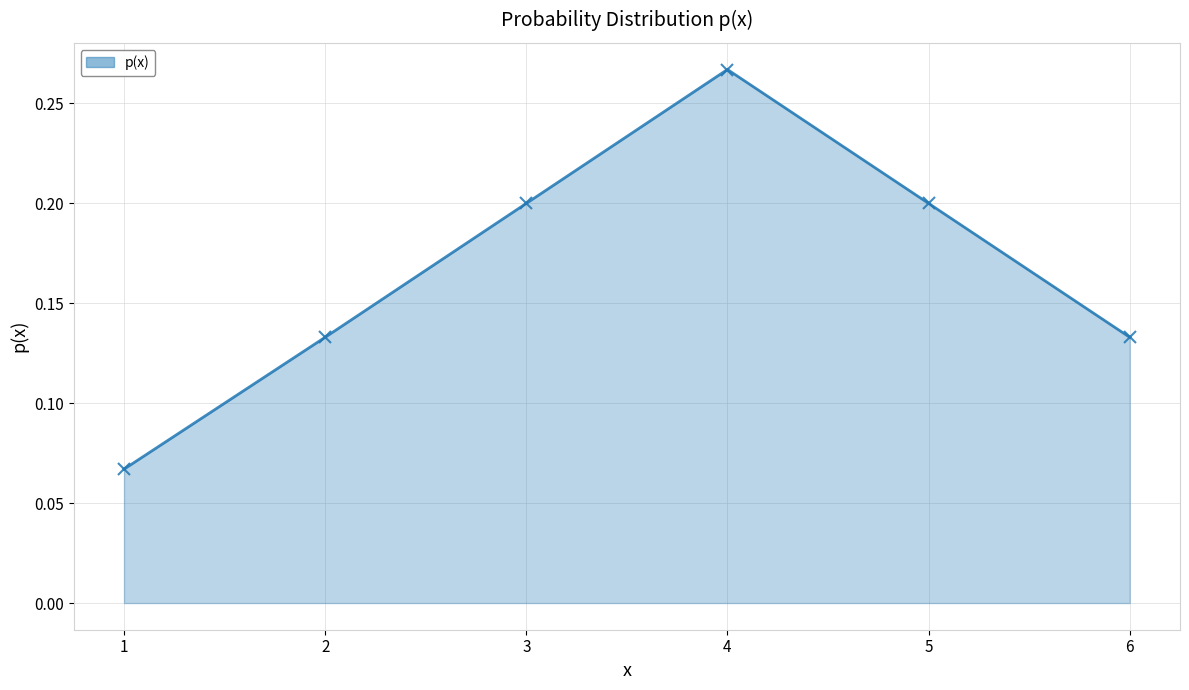

Between 5 and 1, which is larger?

5